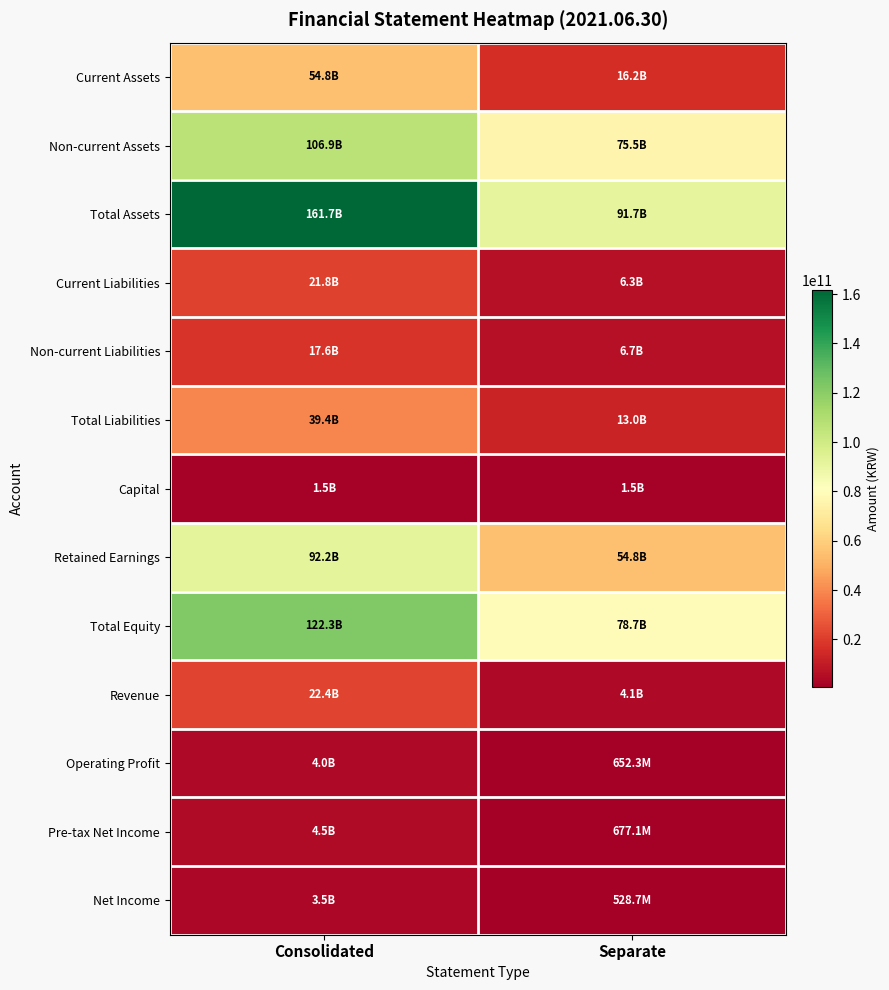

At how many categories does at least one series exceed 36732266565?

2